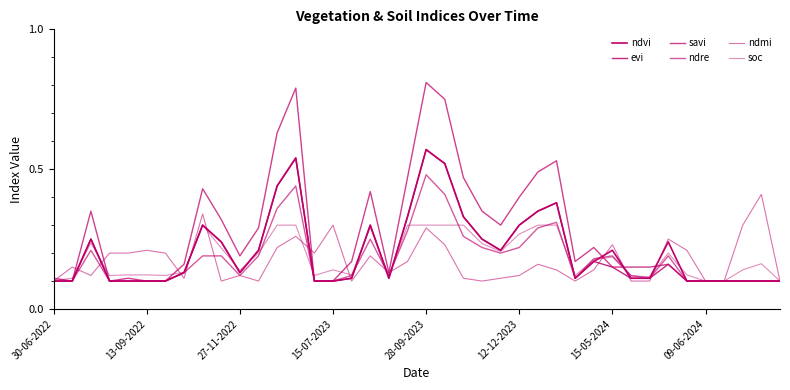

What is the difference between the second highest and minimum values in the soc series?

0.2